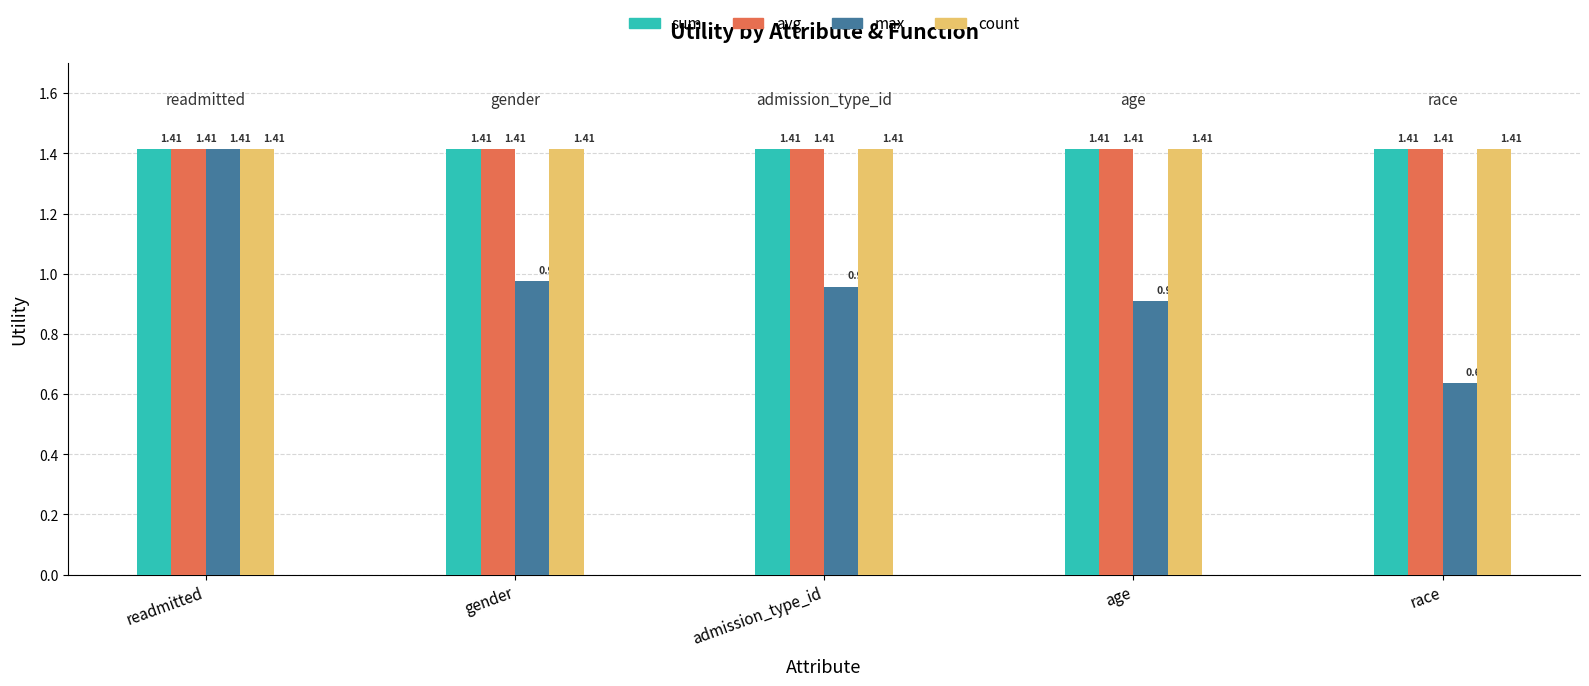

Which category has the lowest value in the max series?

race